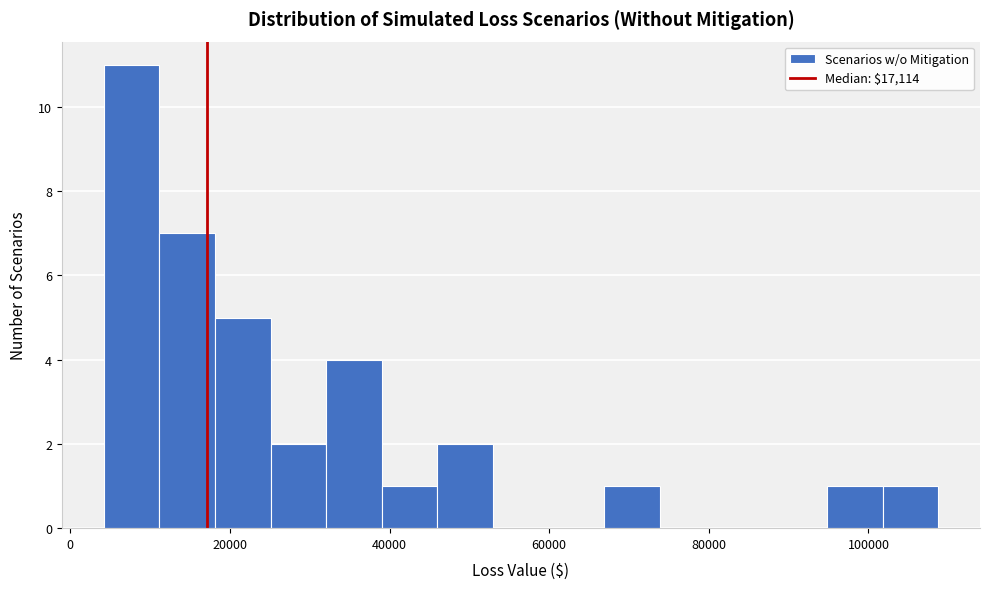

Around what value on the x-axis is the tallest bar? Give the approximate position of its centre, as read against the axis.

8000